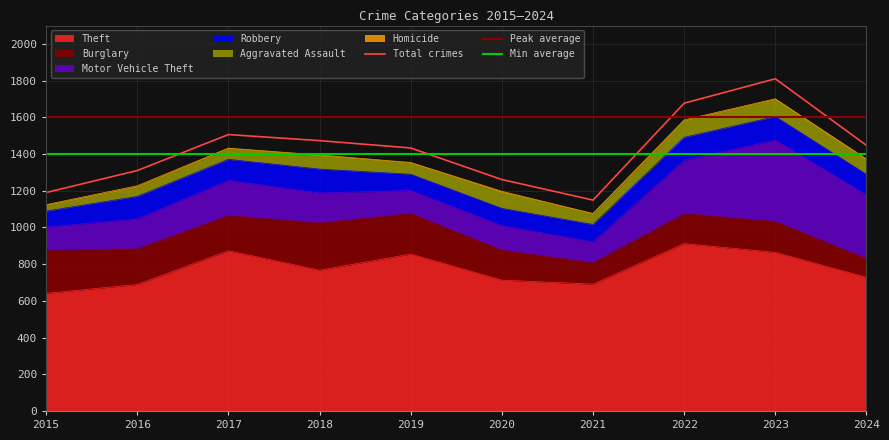

Where is Robbery nearest to the value 108?

2024